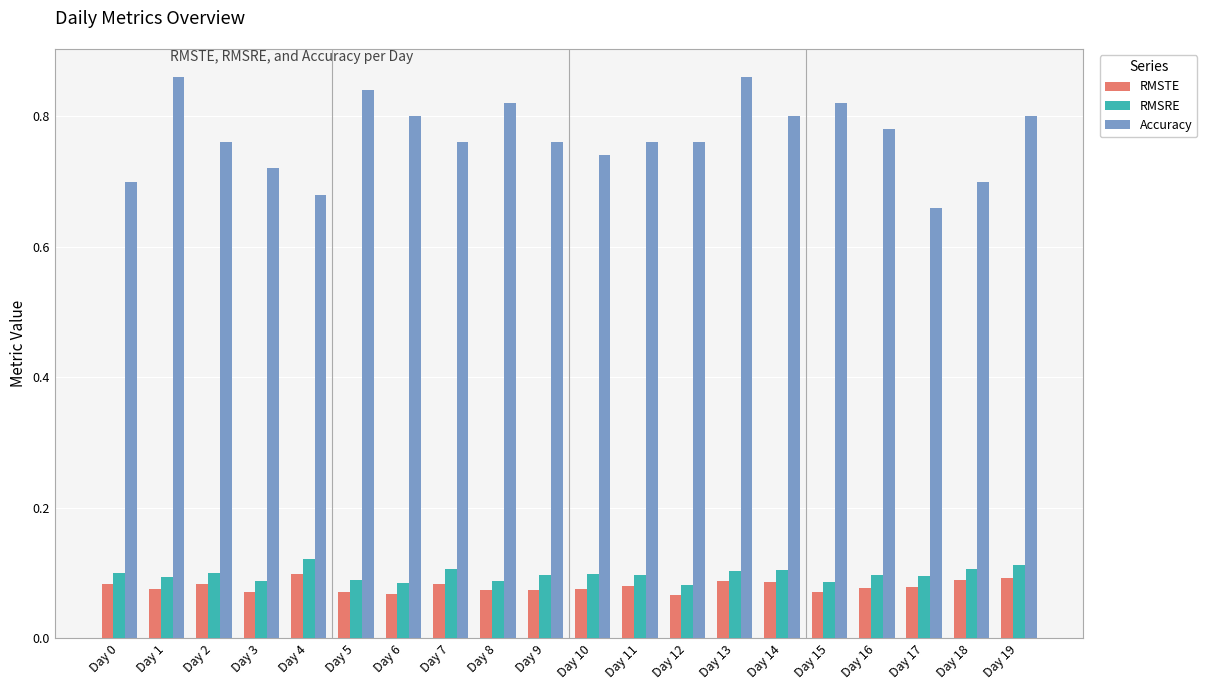

True or false: RMSTE has a value of 0.0 at Day 15.

False